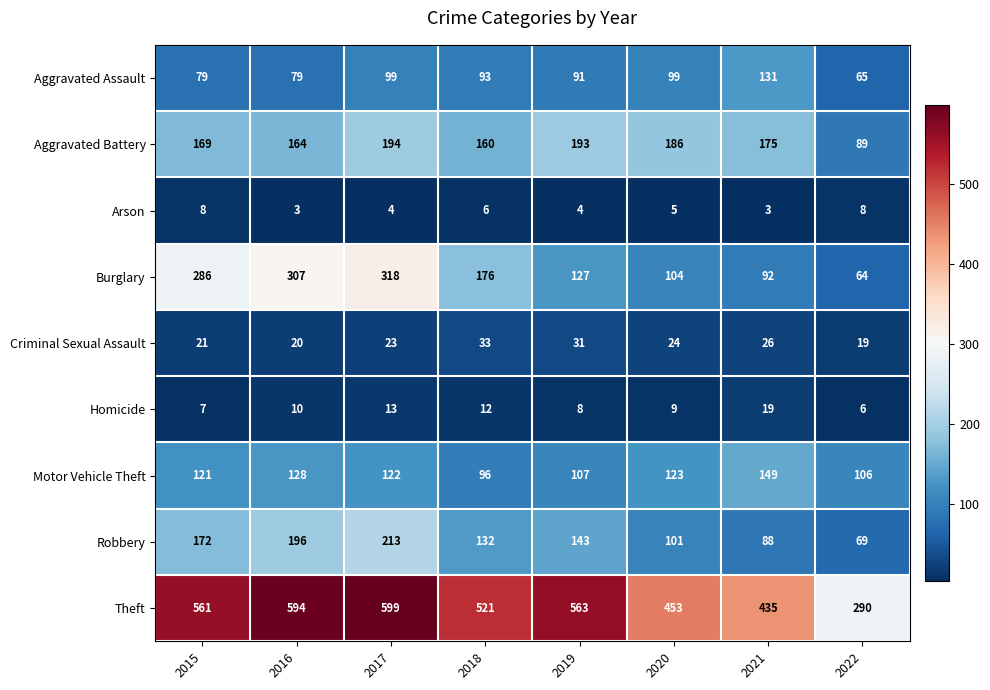

The value of Robbery at 2022 is 101. True or false?

False